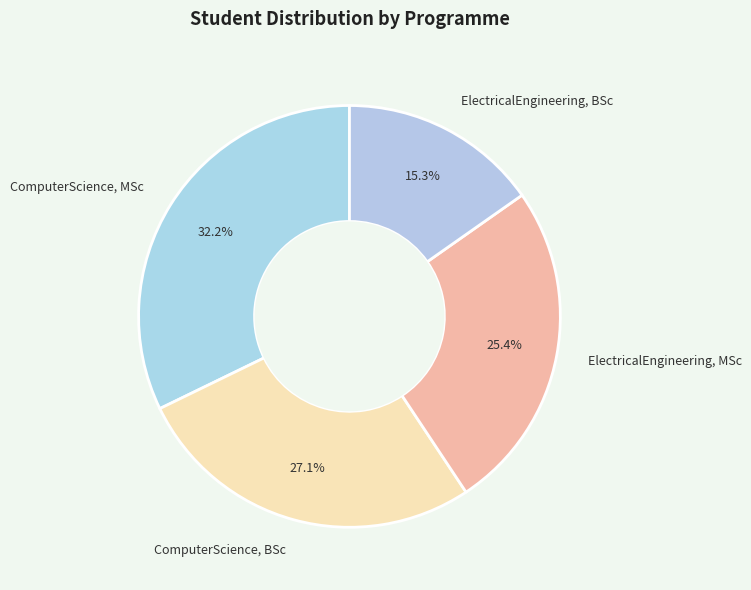

Is there any slice that represents more than half of the pie?

No